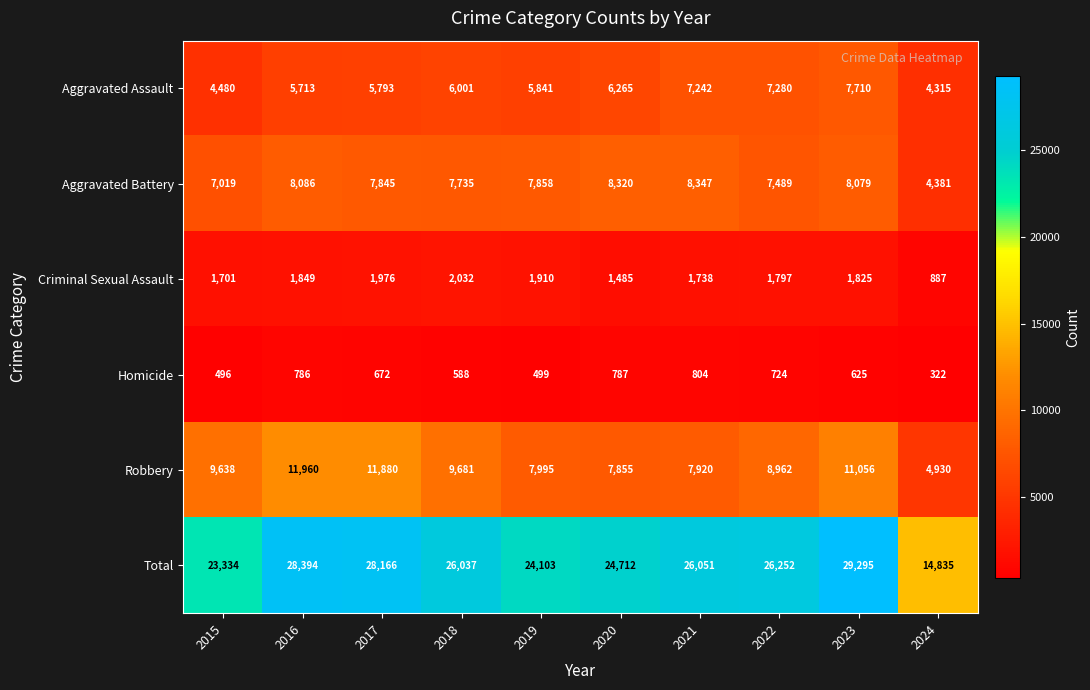

What is the minimum value shown in the chart?

322